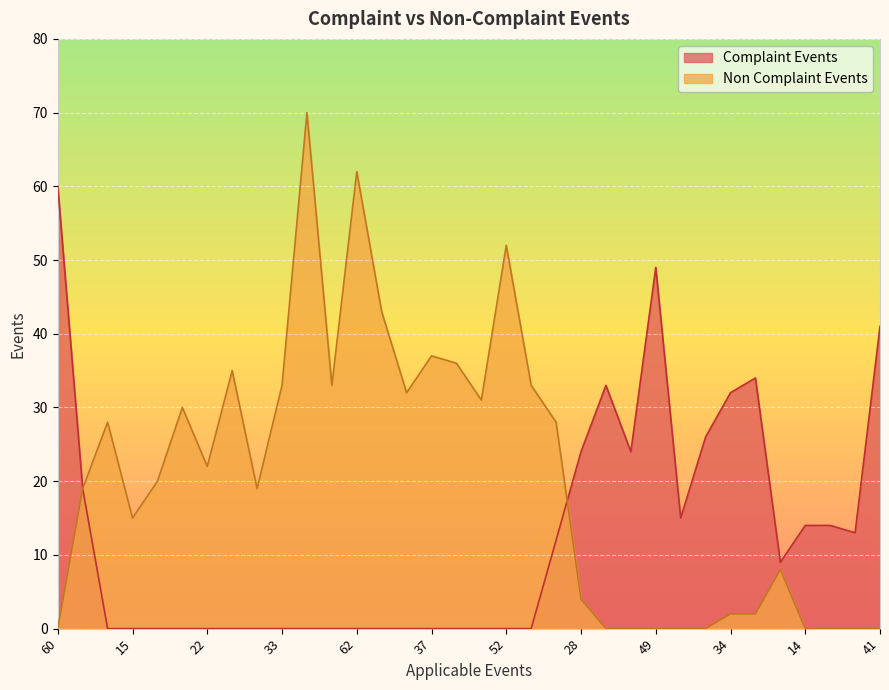

How many lines are shown in the chart?

2